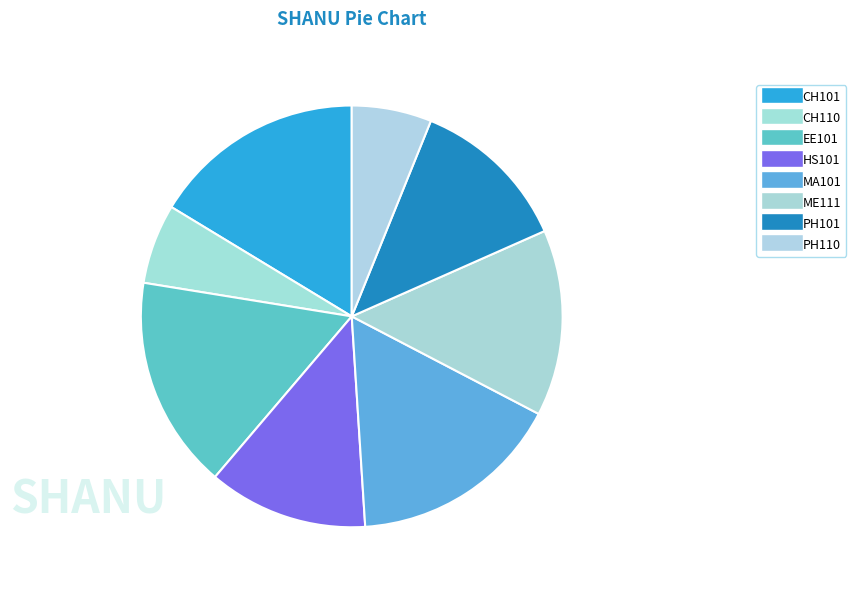

True or false: CH110 accounts for 6% of the total.

True